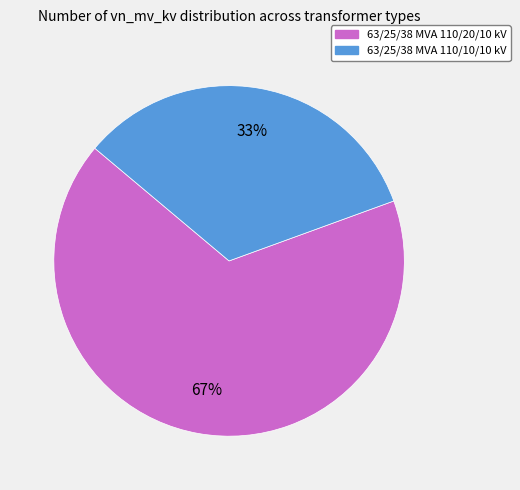

How many slices are in this pie chart?

2